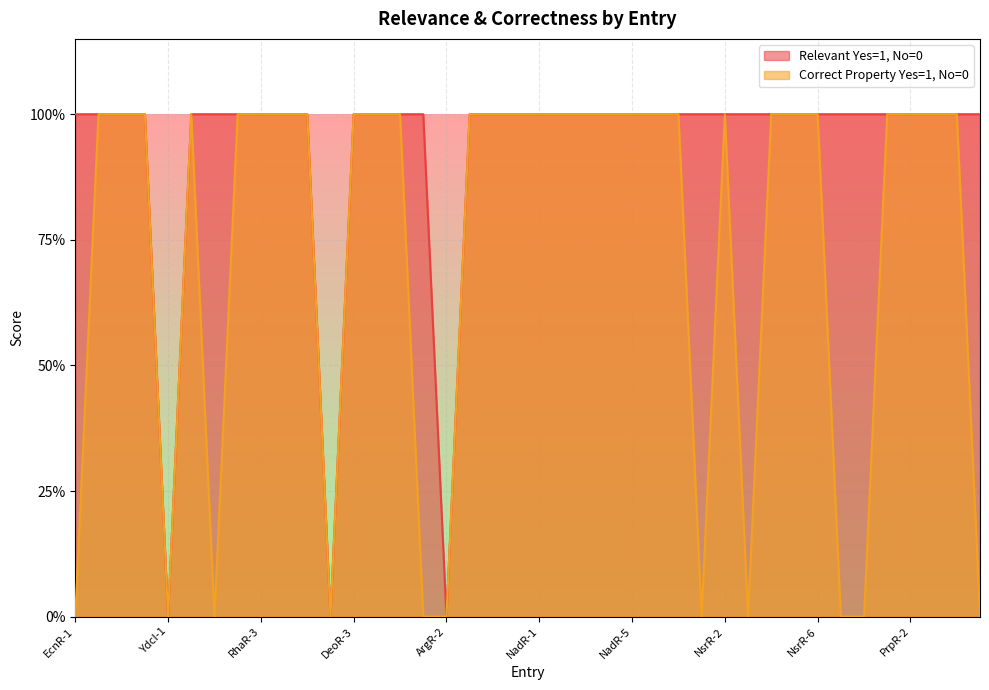

Does the chart display data point markers on the line(s)?

No